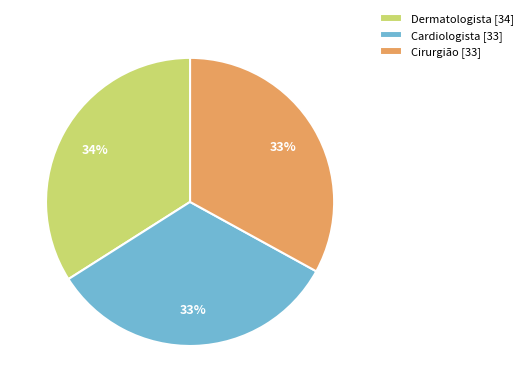

Do Cirurgião [33] and Cardiologista [33] together represent more than half of the pie?

Yes